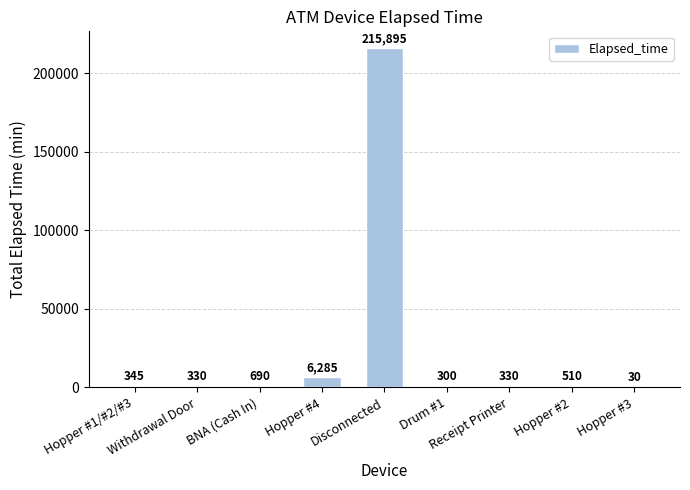

Reading left to right, transcribe all the data shown in this chart.

Hopper #1/#2/#3=345	Withdrawal Door=330	BNA (Cash In)=690	Hopper #4=6285	Disconnected=215895	Drum #1=300	Receipt Printer=330	Hopper #2=510	Hopper #3=30